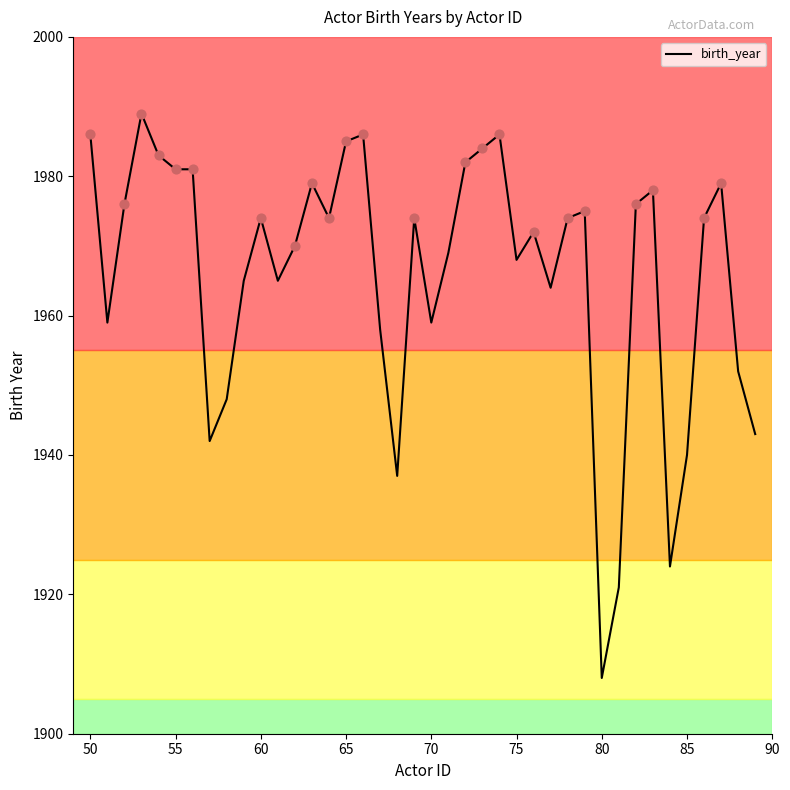

What is the greatest value displayed?

1989